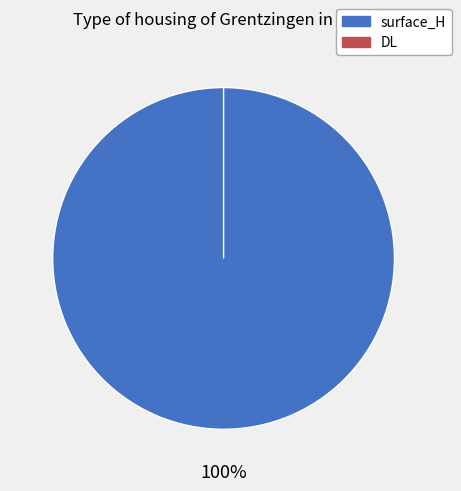

Count the number of slices in the pie.

2